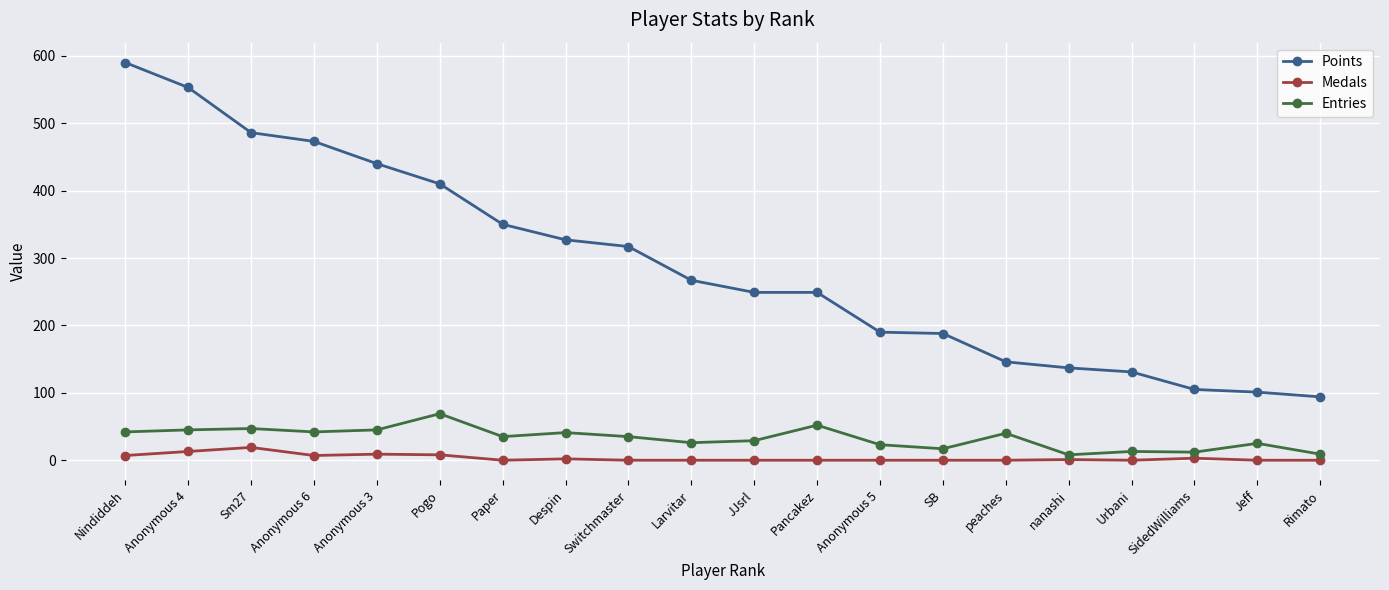

True or false: Entries and Points cross at least once.

False